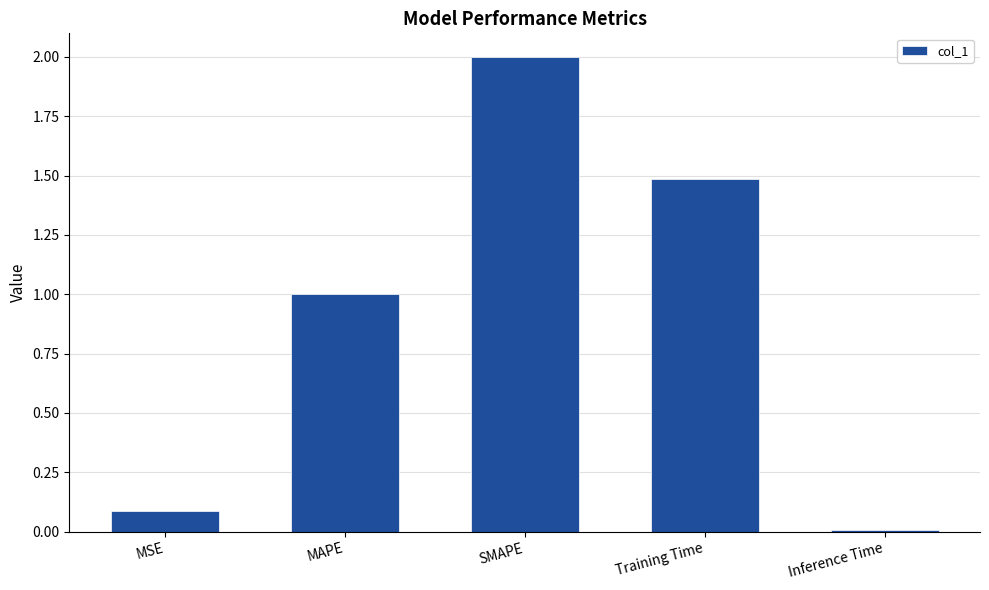

What is the maximum value shown in the chart?

2.0